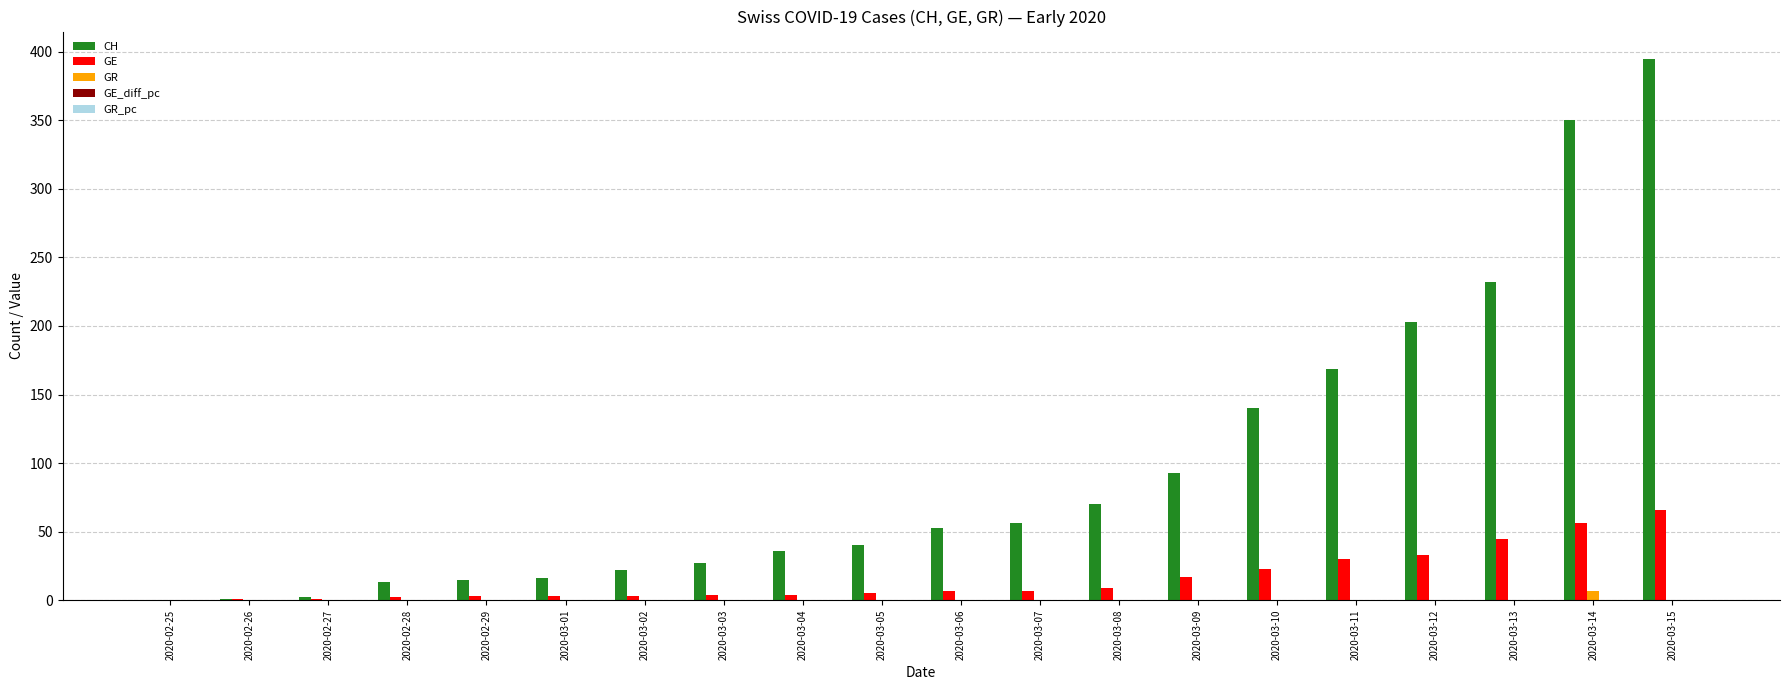

At which label is CH closest to 197?

2020-03-12